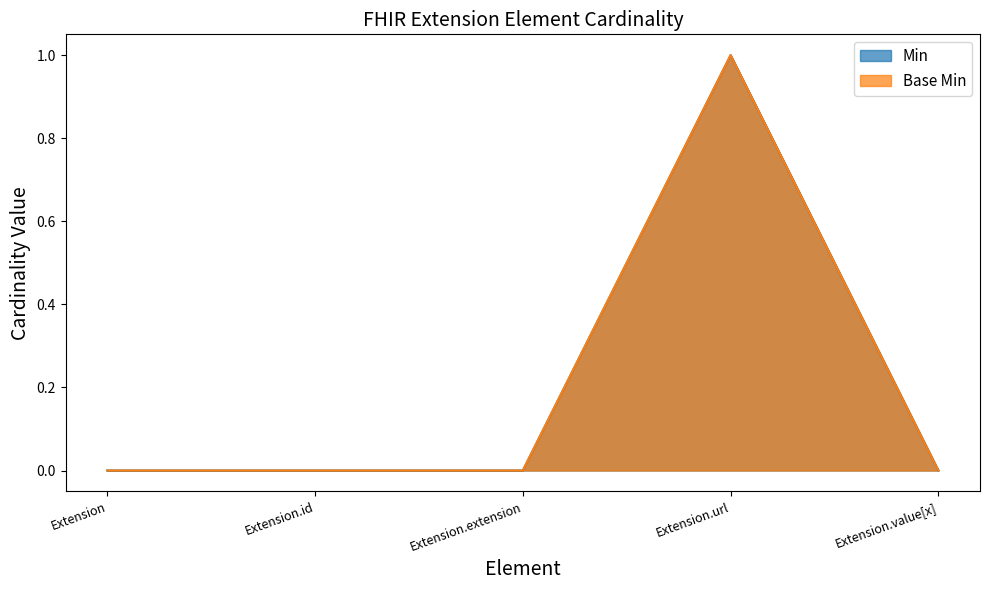

True or false: Min and Base Min intersect in this chart.

False